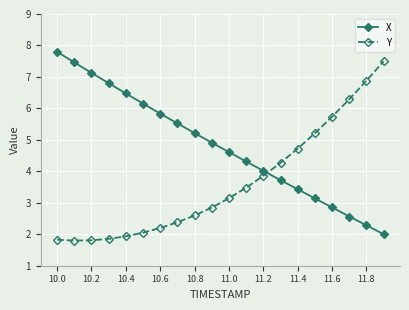

True or false: X has more than 0 points higher than both neighbors.

False